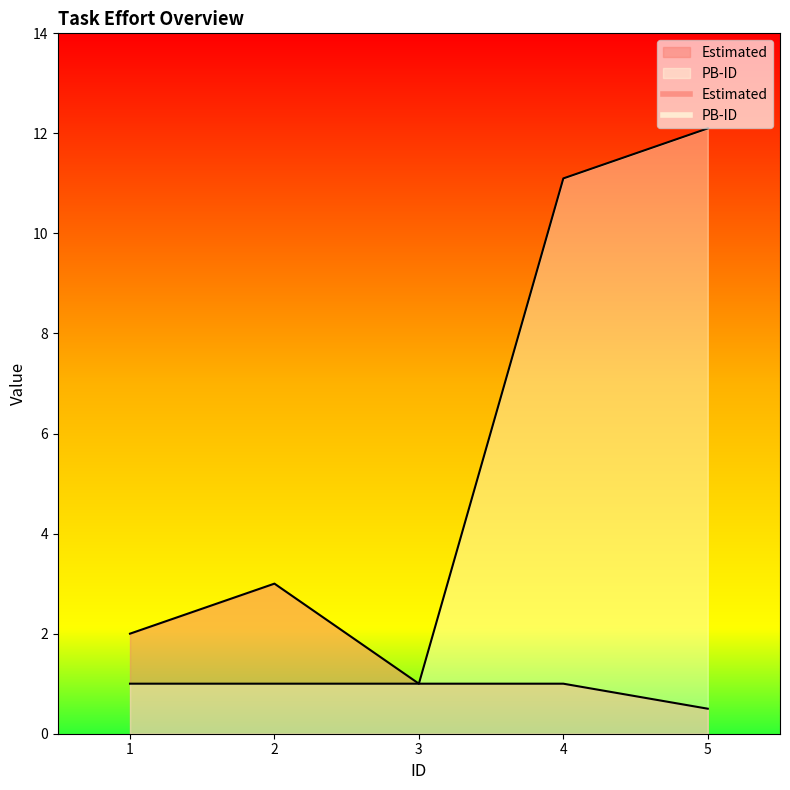

What are all the series names shown in the legend?

Estimated, PB-ID